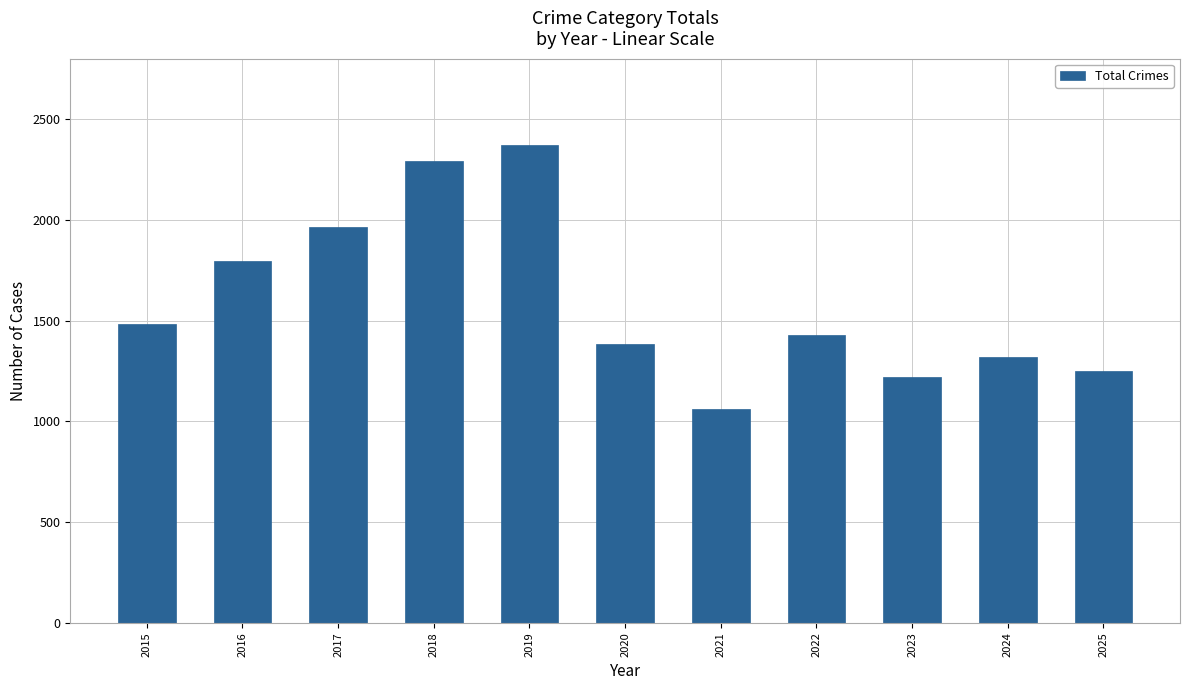

What is the value of the 11th bar from the left?

1248